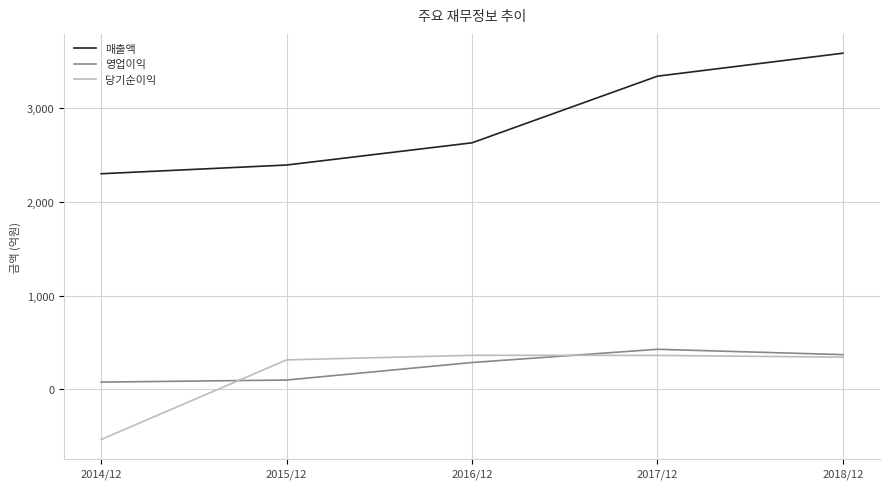

Between 2017/12 and 2018/12, which series saw the biggest shift?

매출액